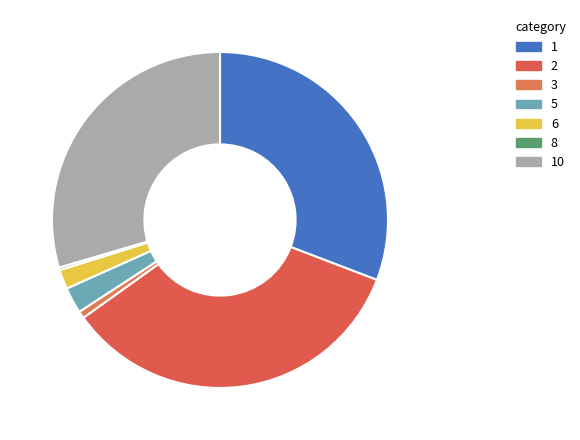

To the nearest percent, what percentage of the pie is 6?

2%